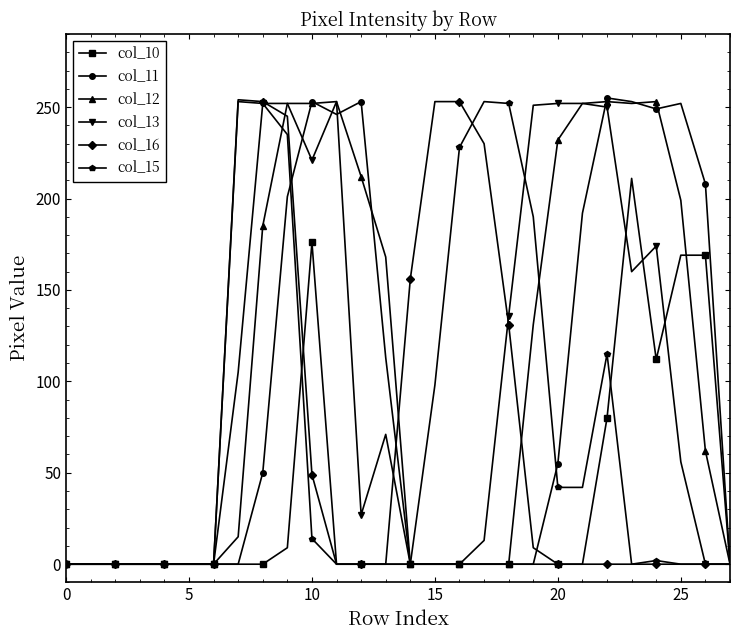

What is the maximum value shown in the chart?

255